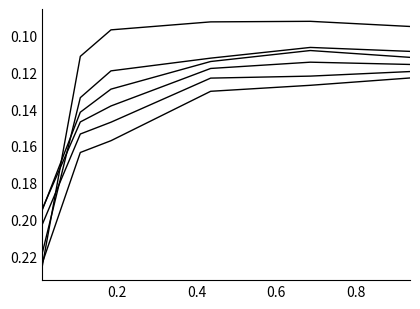

Does the chart display data point markers on the line(s)?

No